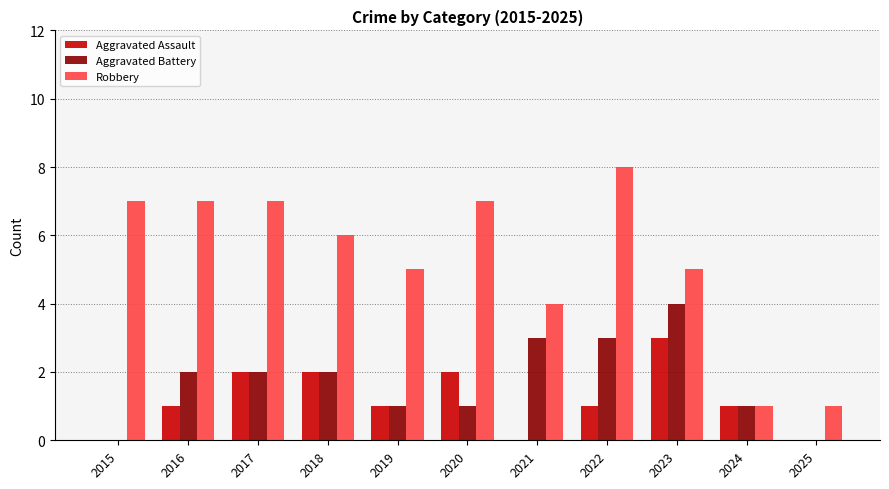

How many data points does each series have?

11